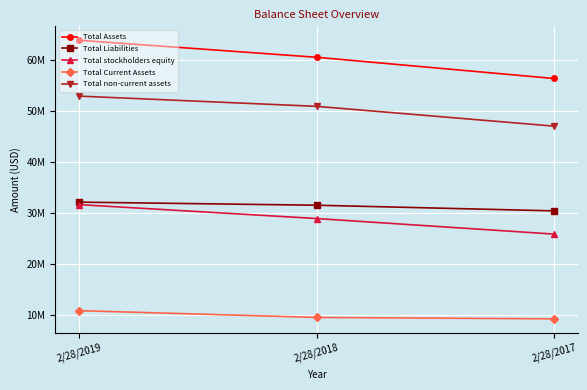

What is the minimum value shown in the chart?

9322000